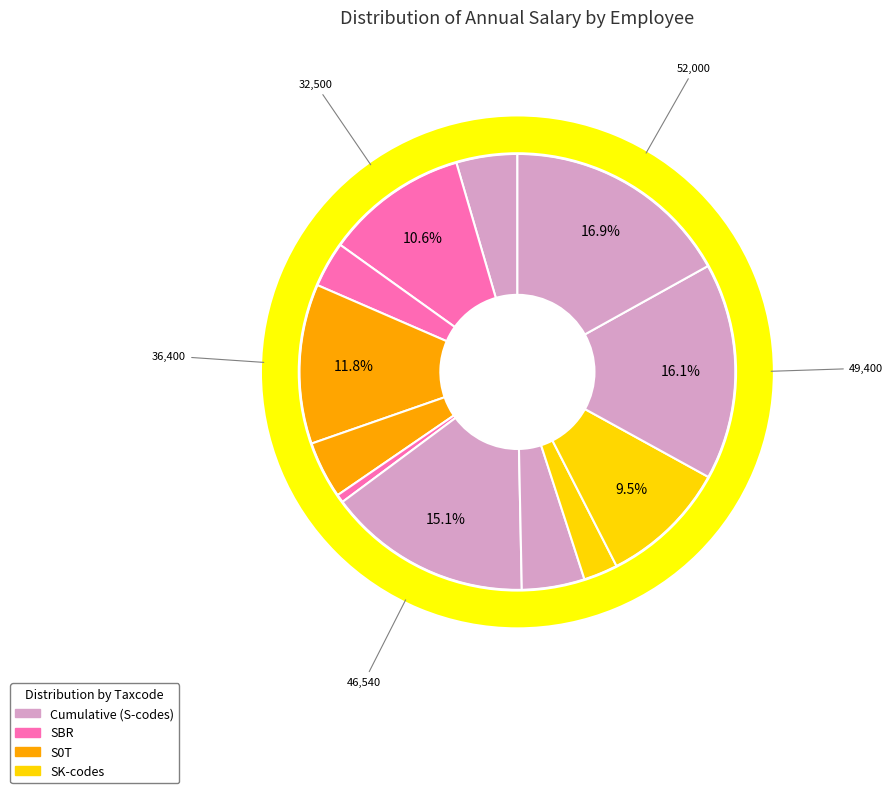

Does EMP 137 represent more than half of the total?

No